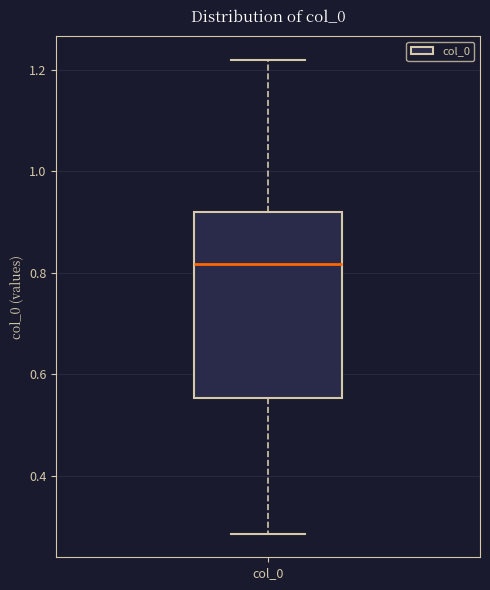

Transcribe this box plot: give where the median line is, the range the box spans, and where the two whiskers end, as read against the y-axis. The values are not printed on the chart, so give them approximately, as read against the axis.

median 0.82, box 0.56 to 0.92, whiskers 0.28 to 1.22